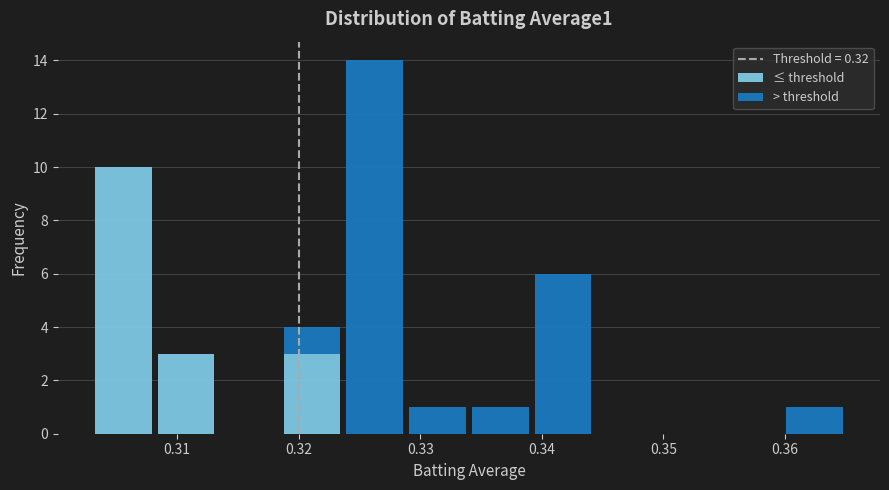

Which range on the x-axis has the tallest stacked bar (by total height)?

0.324 to 0.329